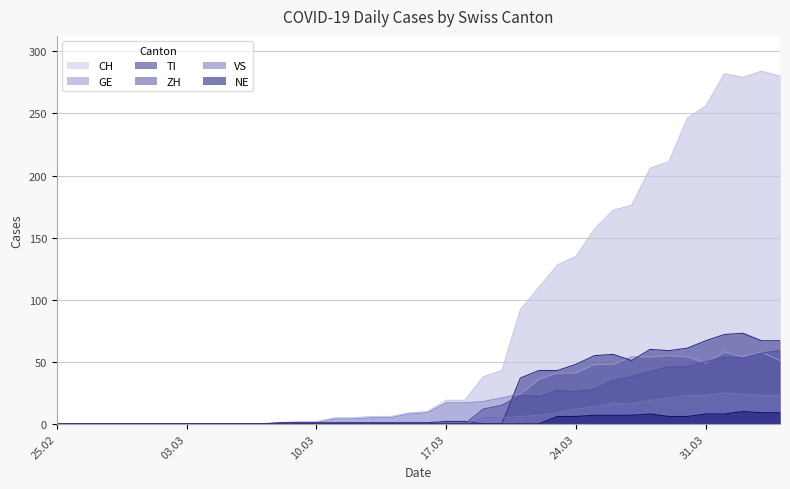

What is the difference between the second highest and second lowest values in the NE series?

9